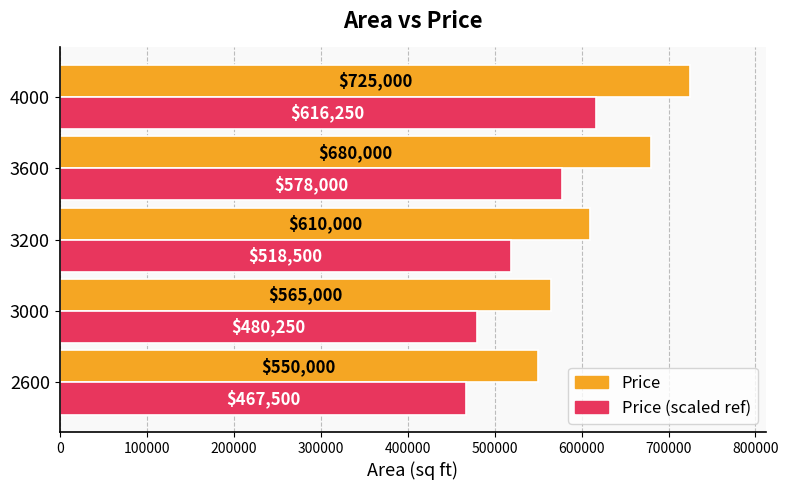

At which category is the sum across all series the highest?

4000